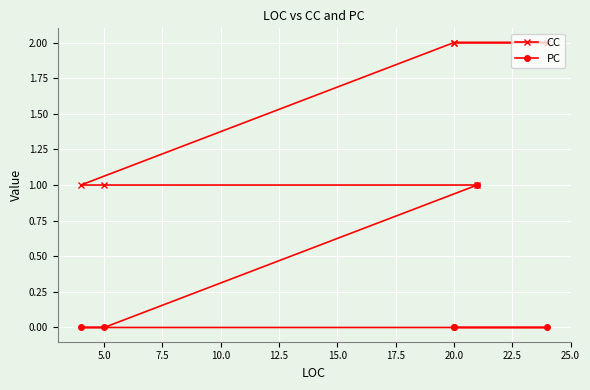

True or false: CC and PC cross at least once.

False